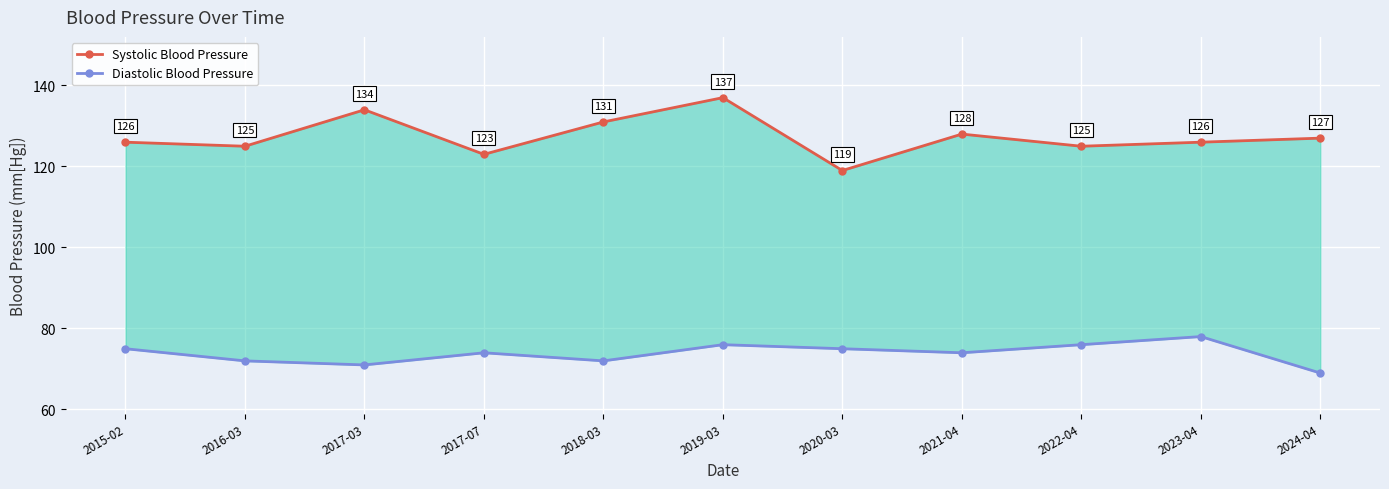

What is the average value of the Diastolic Blood Pressure series?

74